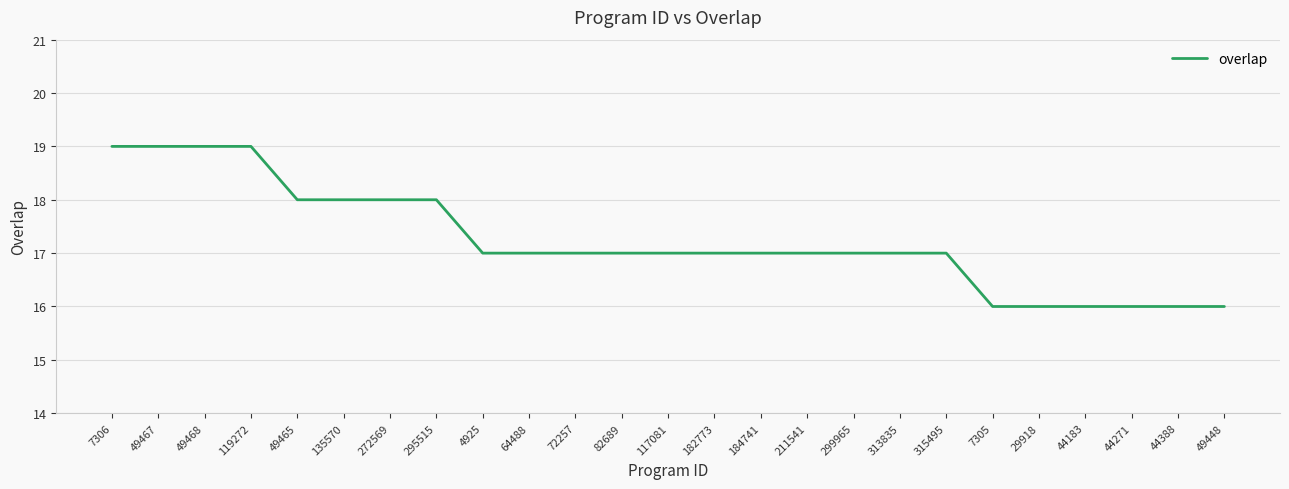

What is the smallest value displayed?

16